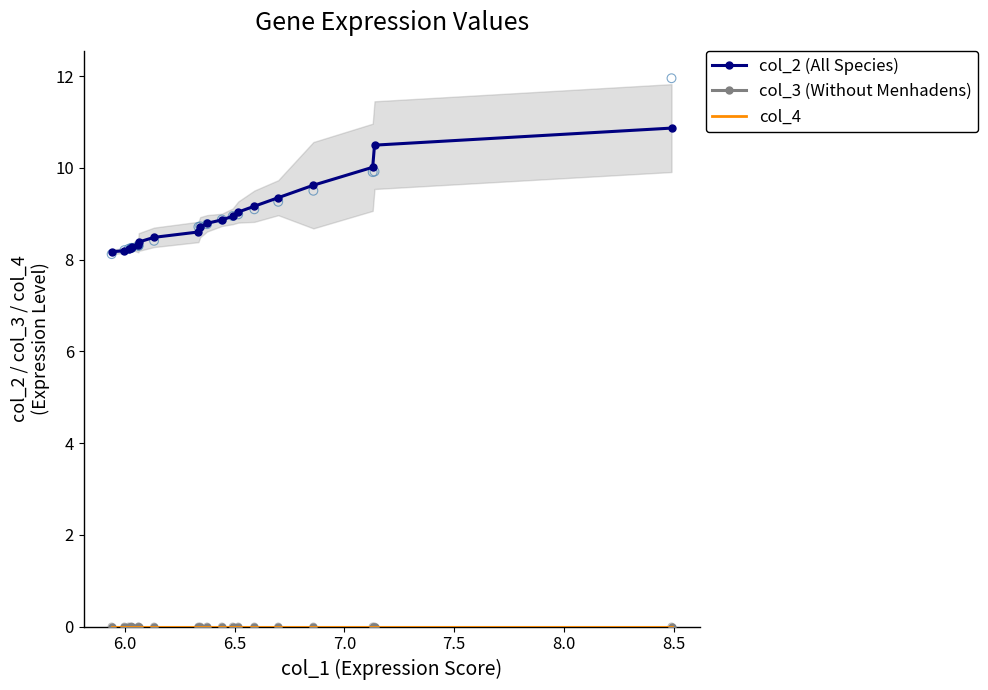

Which series reaches the minimum Y coordinate?

col_3 (Without Menhadens)